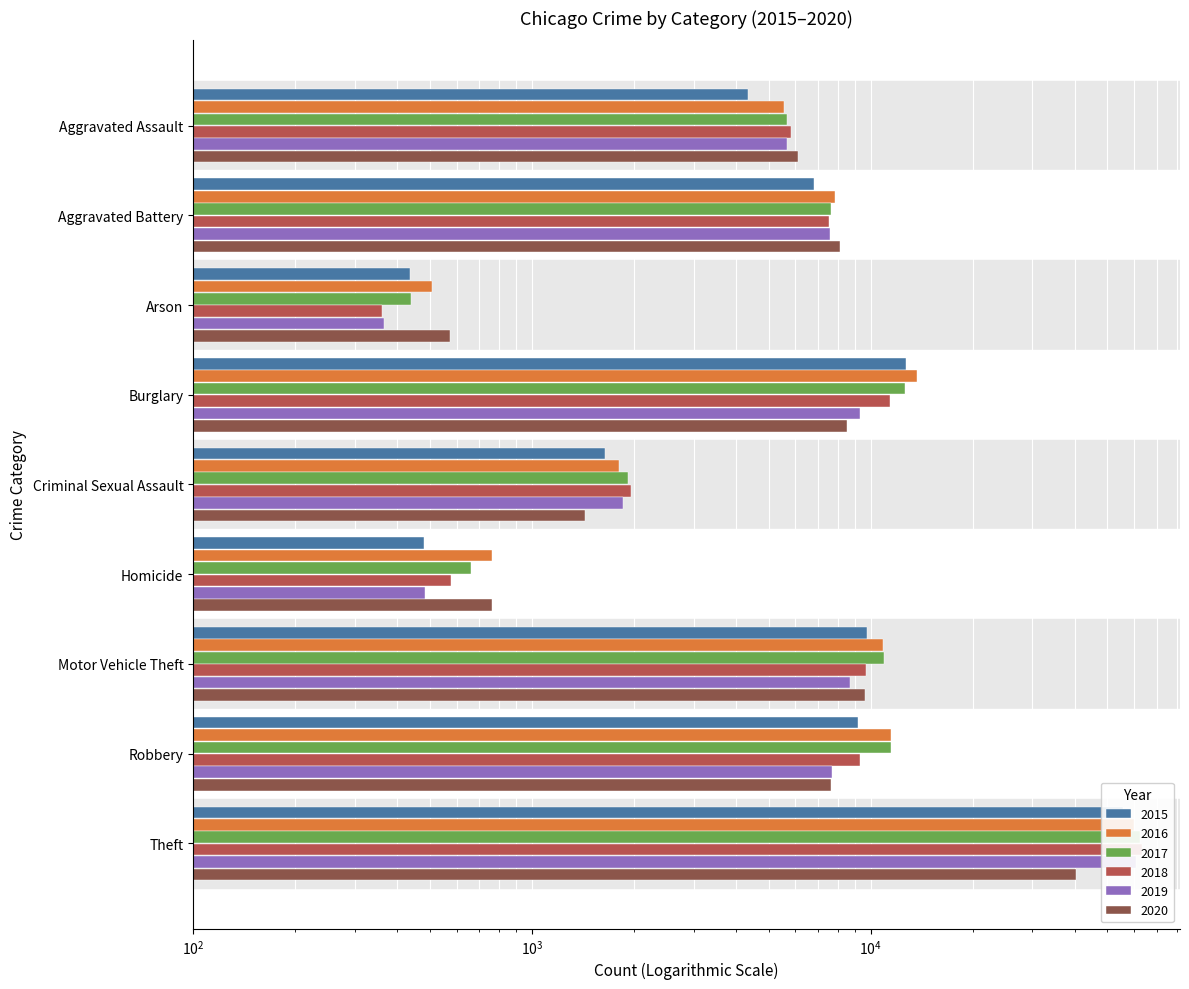

Which has a higher value, Arson or Criminal Sexual Assault?

Criminal Sexual Assault